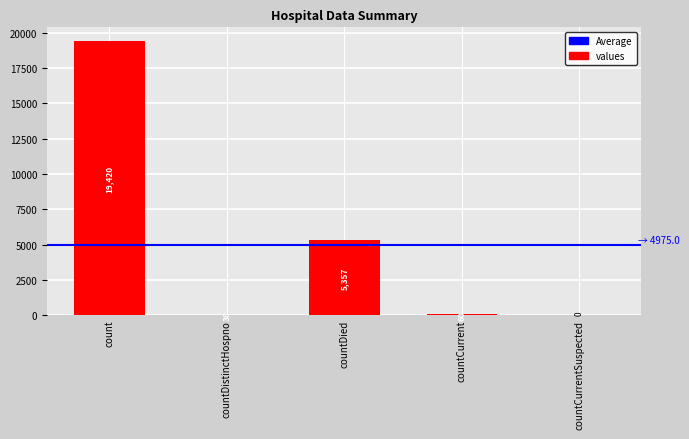

What is the sum of the values at countCurrentSuspected and countDistinctHospno?

38